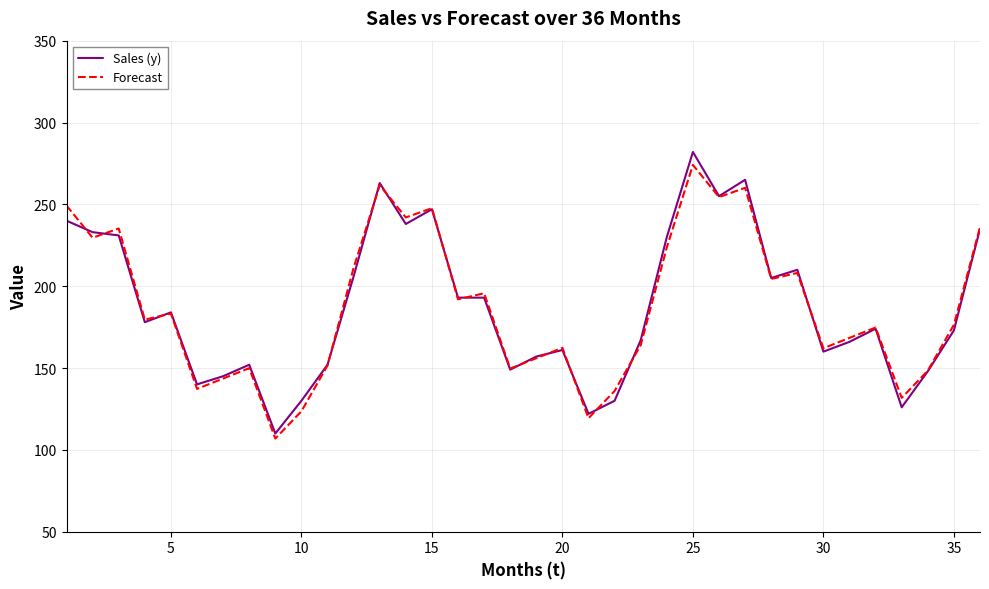

What is the minimum value shown in the chart?

106.9